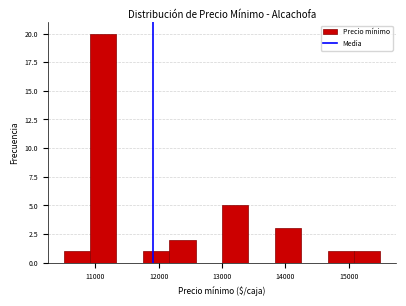

Reading left to right, transcribe this chart: for each bar, give the range it covers on the x-axis and its height. Neither the bar edges nor the heights are printed on the chart, so give them approximately, as read against the axes.

10500 to 10900: 1
10900 to 11300: 20
11300 to 11800: 0
11800 to 12200: 1
12200 to 12600: 2
12600 to 13000: 0
13000 to 13400: 5
13400 to 13800: 0
13800 to 14300: 3
14300 to 14700: 0
14700 to 15100: 1
15100 to 15500: 1